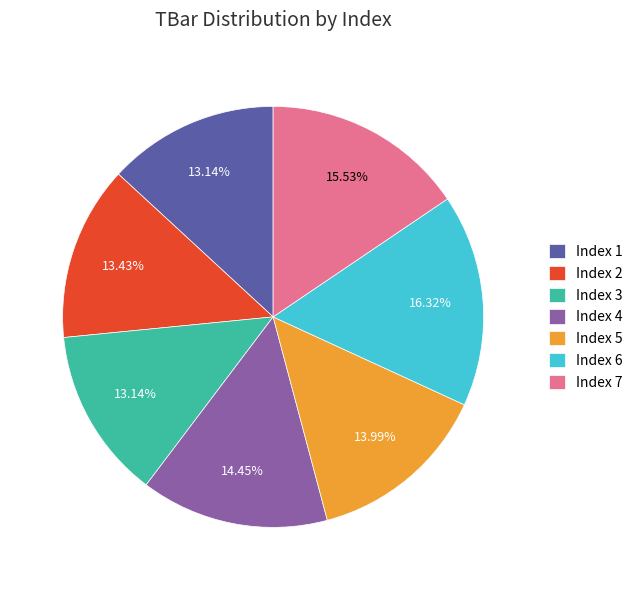

To the nearest percent, what is the average slice percentage?

14%